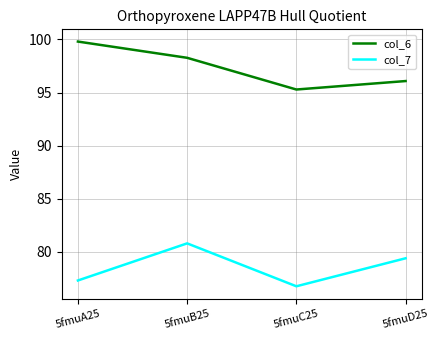

How many categories are shown in the chart?

4